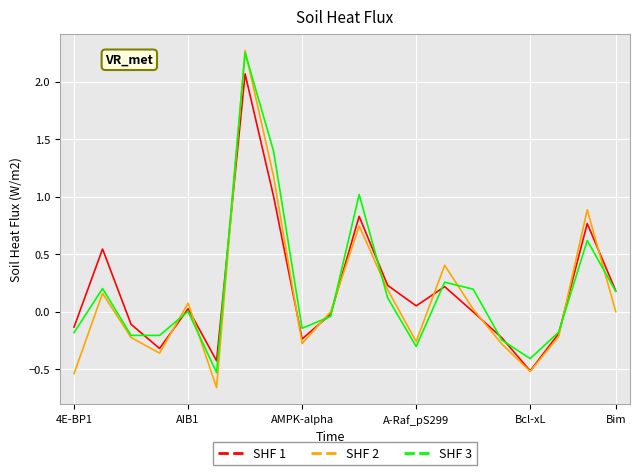

What are all the series names shown in the legend?

SHF 1, SHF 2, SHF 3